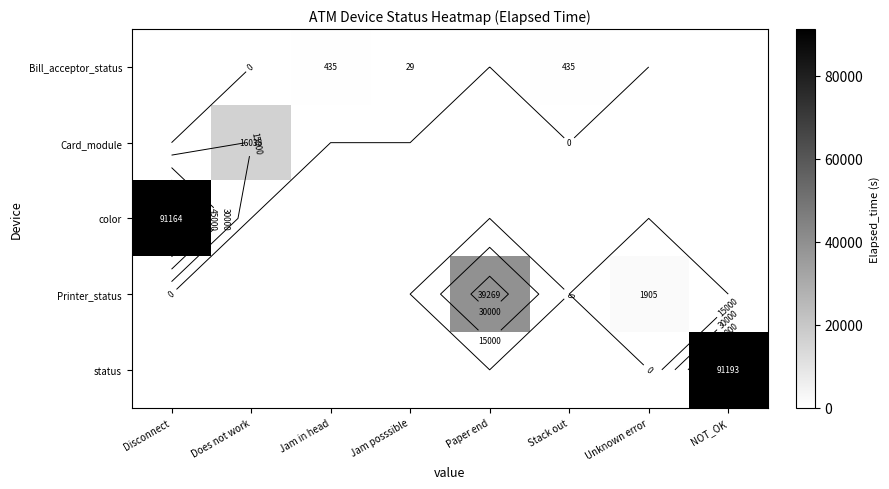

At how many categories does at least one series exceed 3069?

4